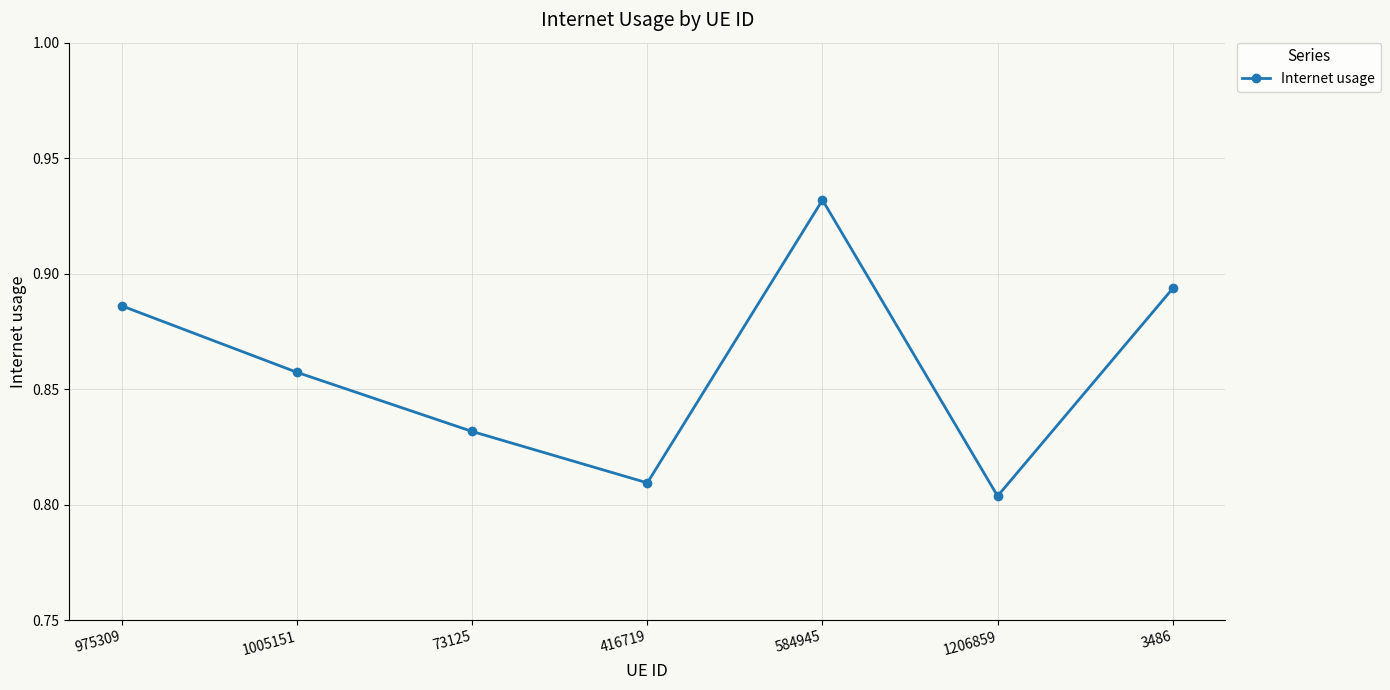

What is the sum of all values?

6.0